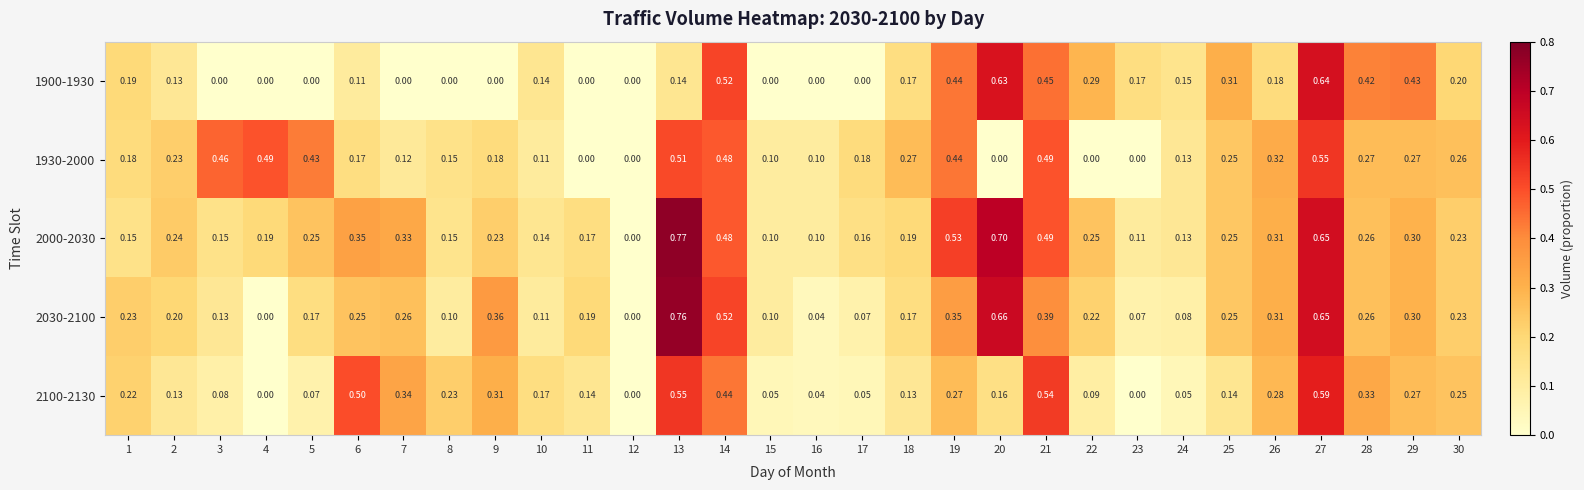

Is the value of 1900-1930 at 1 greater than the value of 2030-2100 at 7?

No